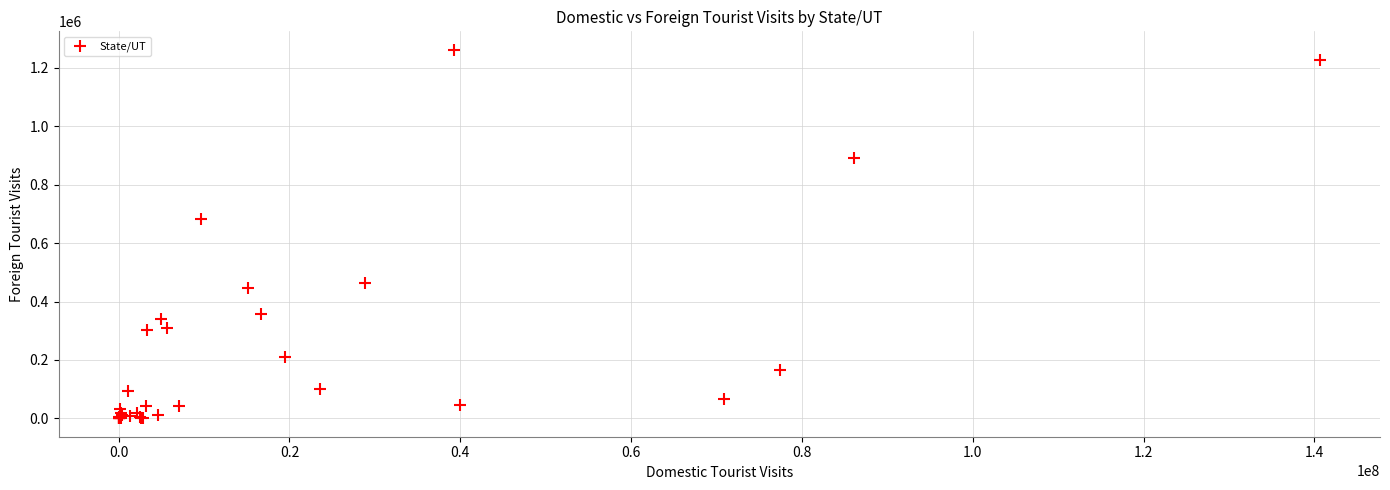

What Y value in the scatter plot is closest to 631315?

681230